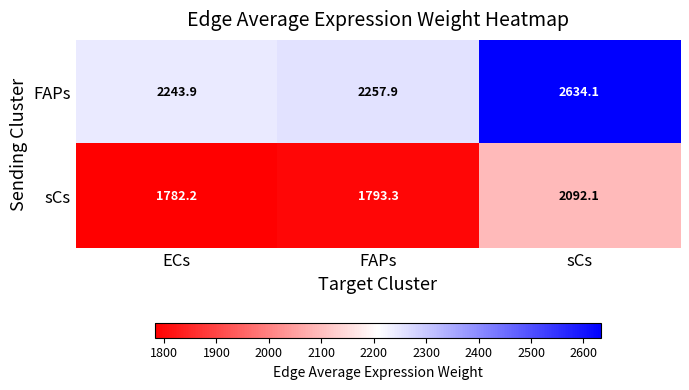

Between ECs and sCs, which series saw the biggest shift?

FAPs